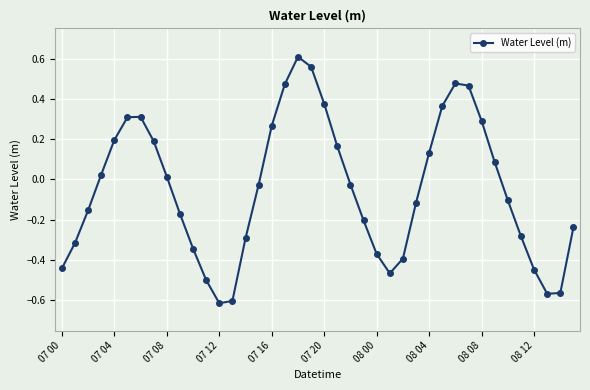

What is the difference between the maximum and minimum values?

1.2